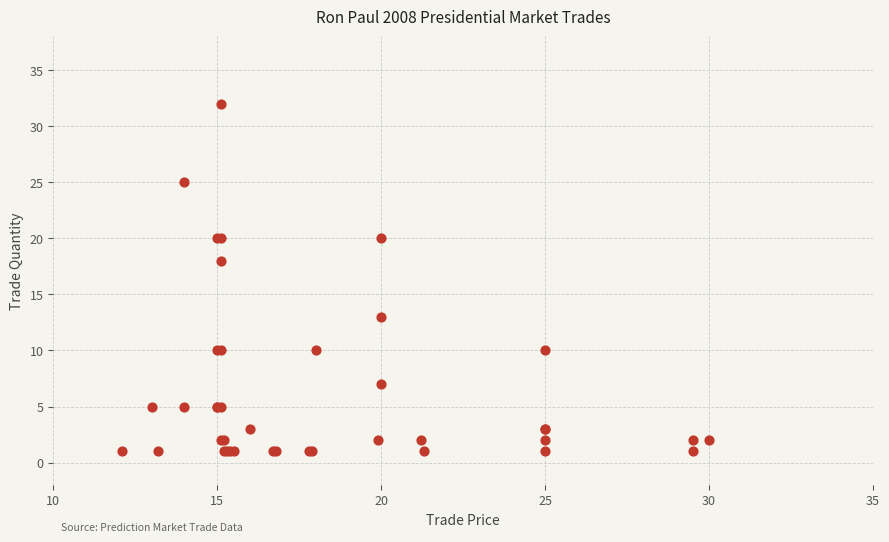

What Y value in the scatter plot is closest to 16?

18